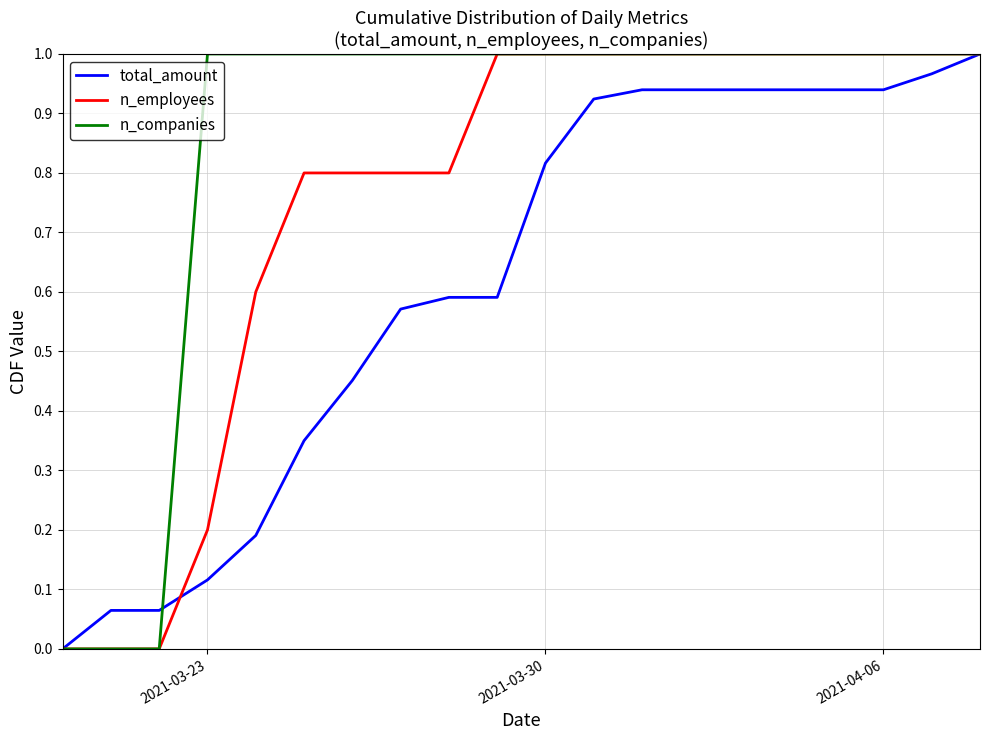

List the series in order of their overall mean, highest first.

n_companies, n_employees, total_amount